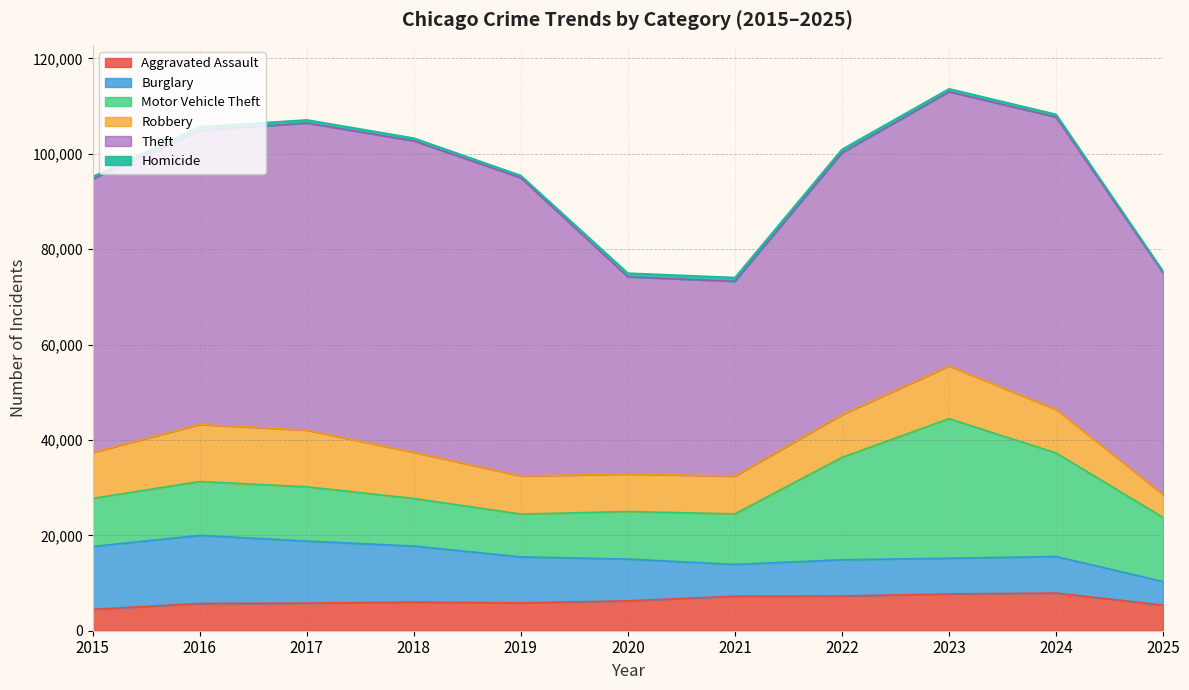

Between 2016 and 2020, which series saw the biggest shift?

Theft